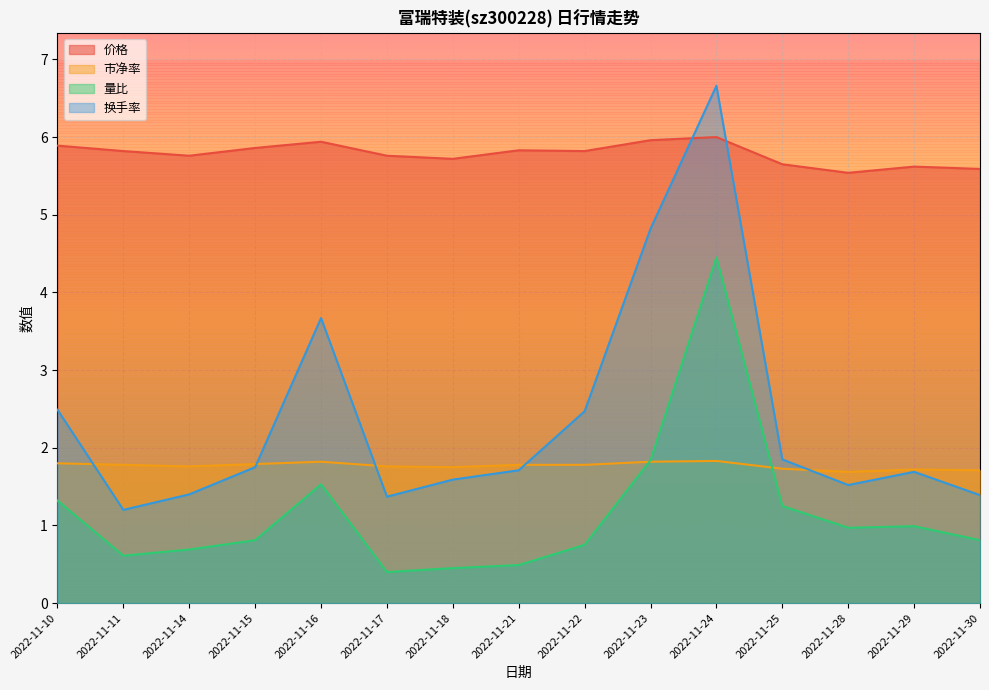

What is the difference between the highest and lowest values at 2022-11-29?

4.6